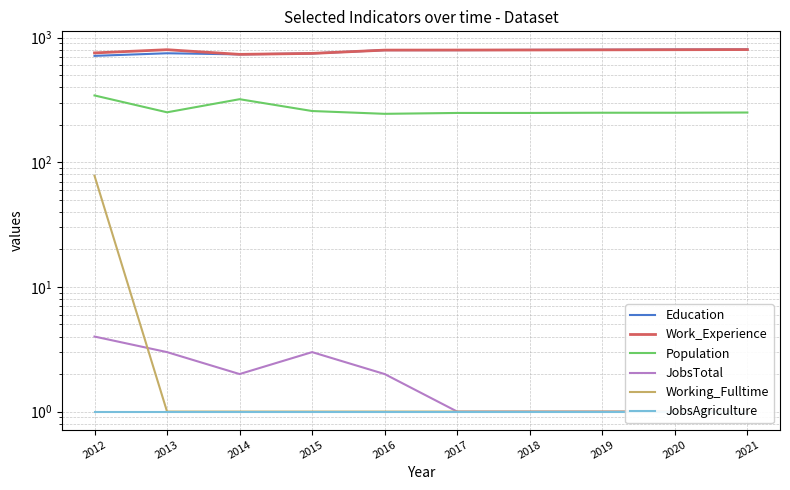

Count the JobsTotal values in the range 1 to 3.

9